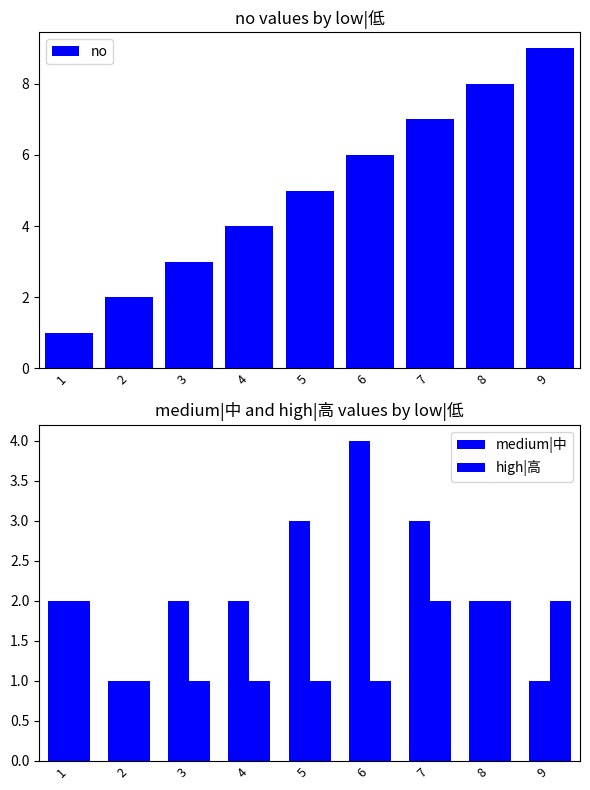

What is the value of the high|高 bar at the 8th from the left?

2